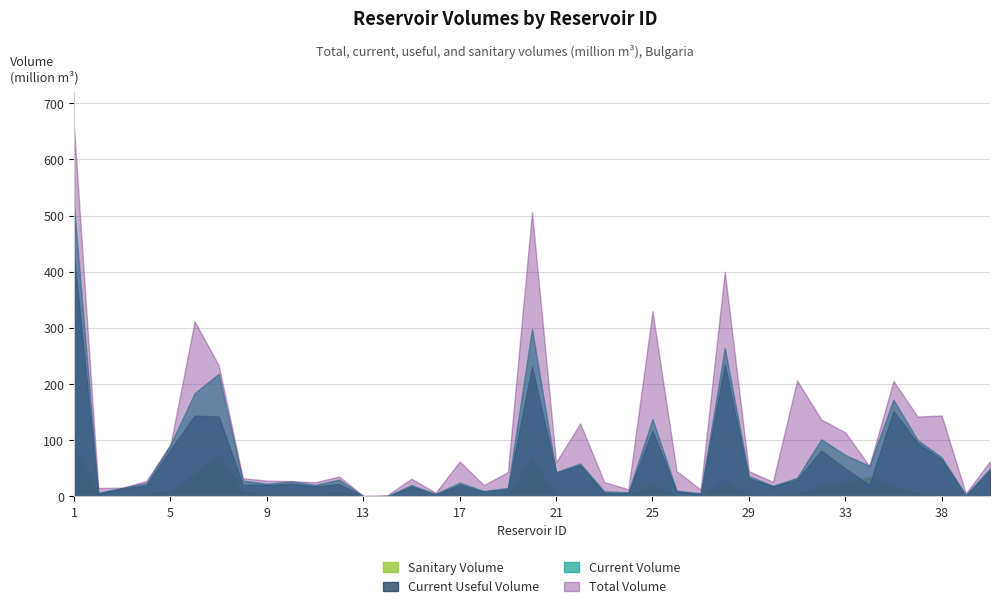

What is the value of the sanitary_volume point at the 32nd from the left?

20.0